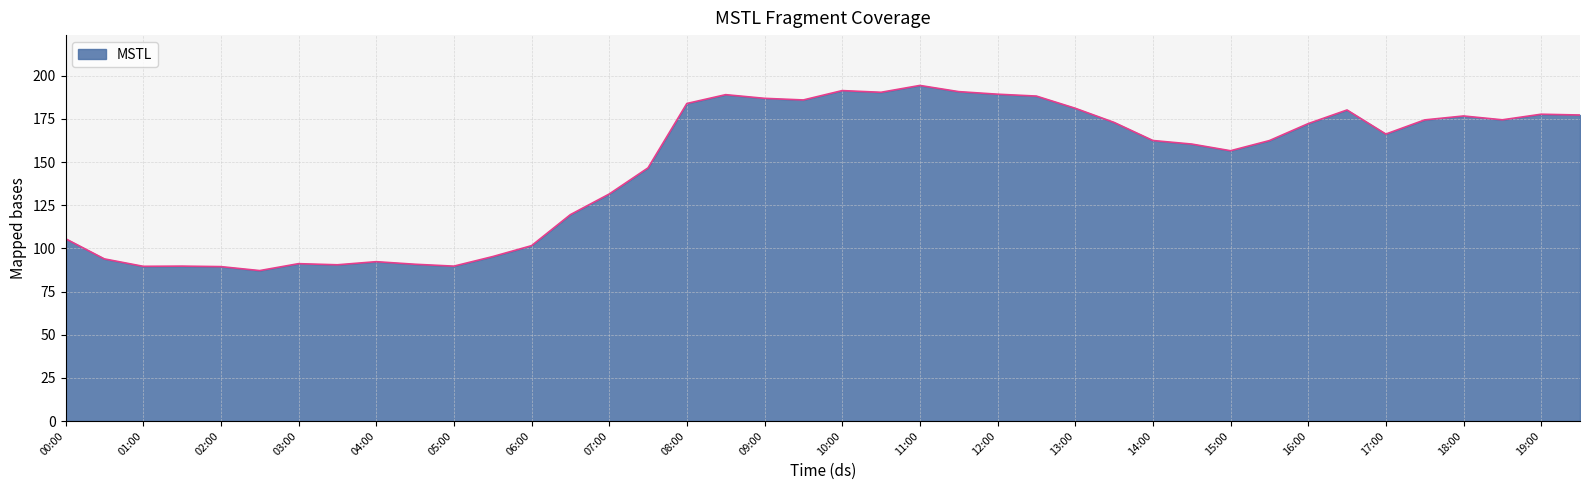

What is the difference between the second highest and minimum values?

104.3